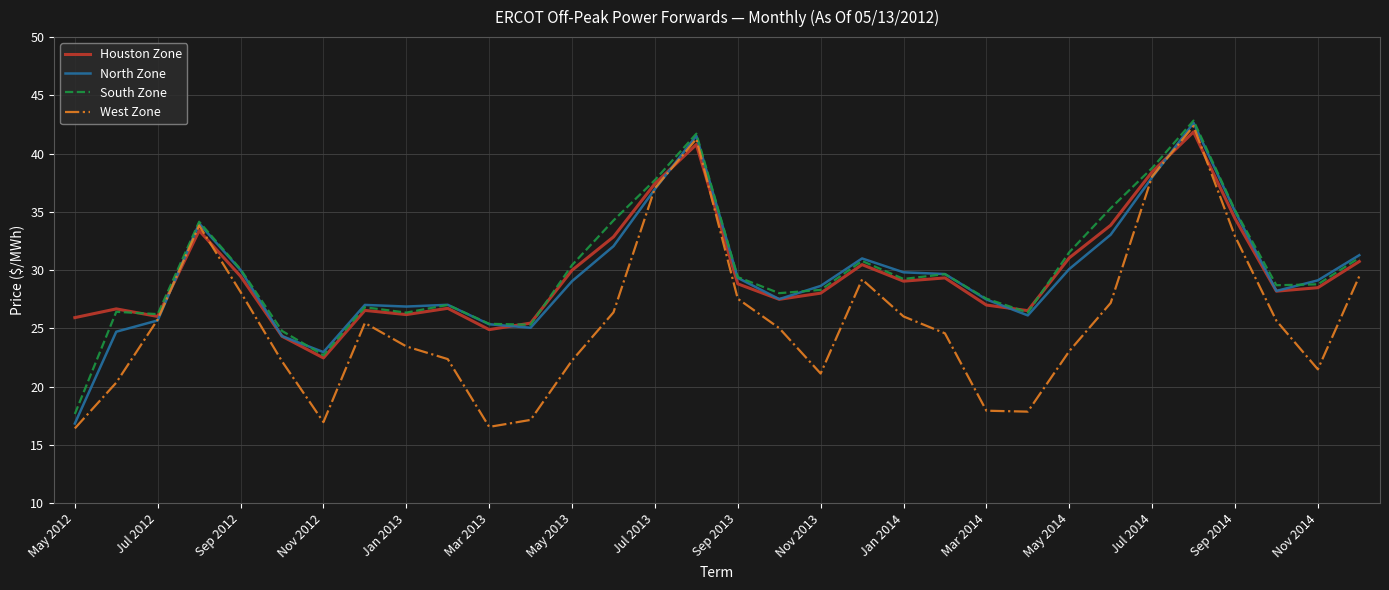

Which series has the widest spread of values?

West Zone